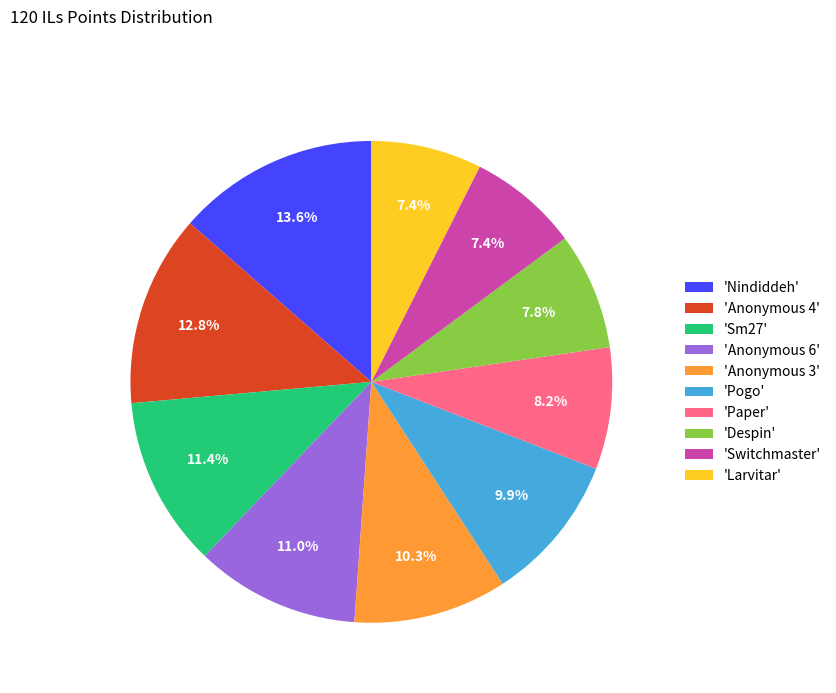

To the nearest percent, what is the average slice percentage?

10%